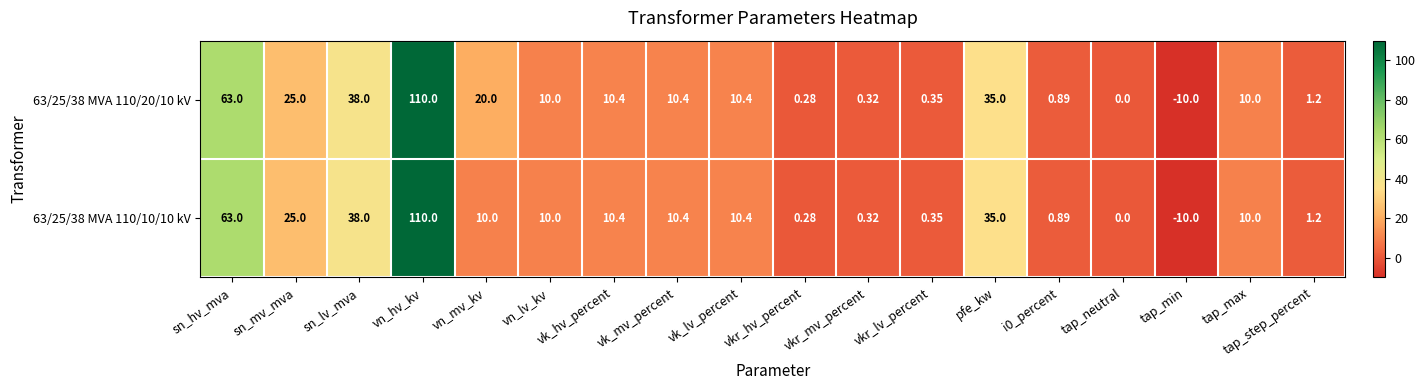

At which category is the sum across all series the highest?

vn_hv_kv